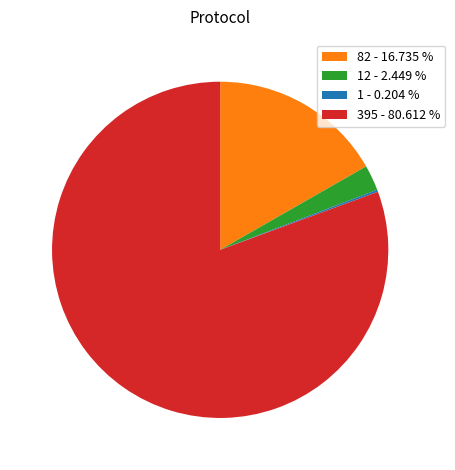

Is 82 - 16.735 % the majority of the pie?

No